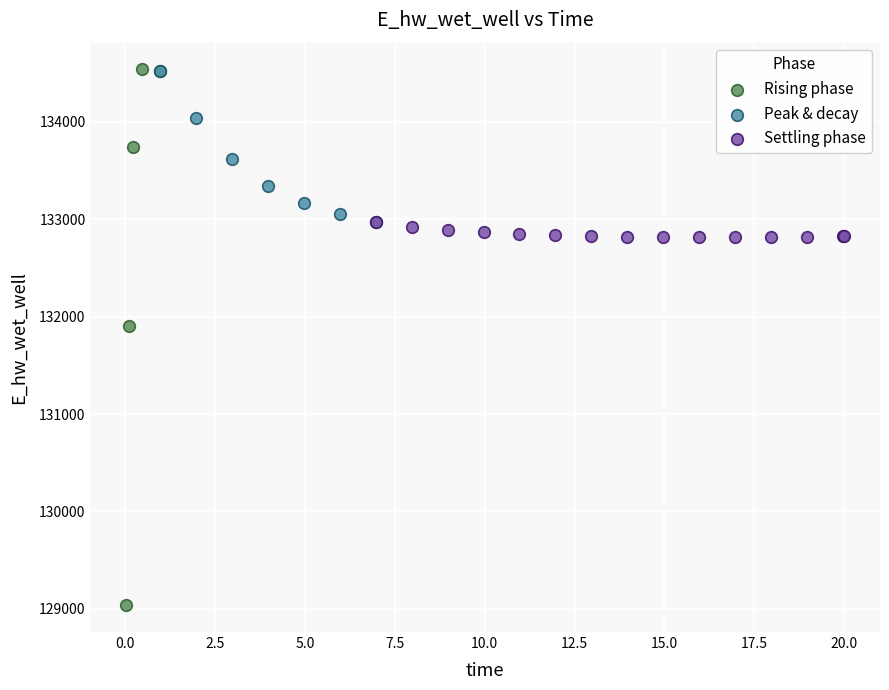

Which series contains the lowest Y value?

Rising phase